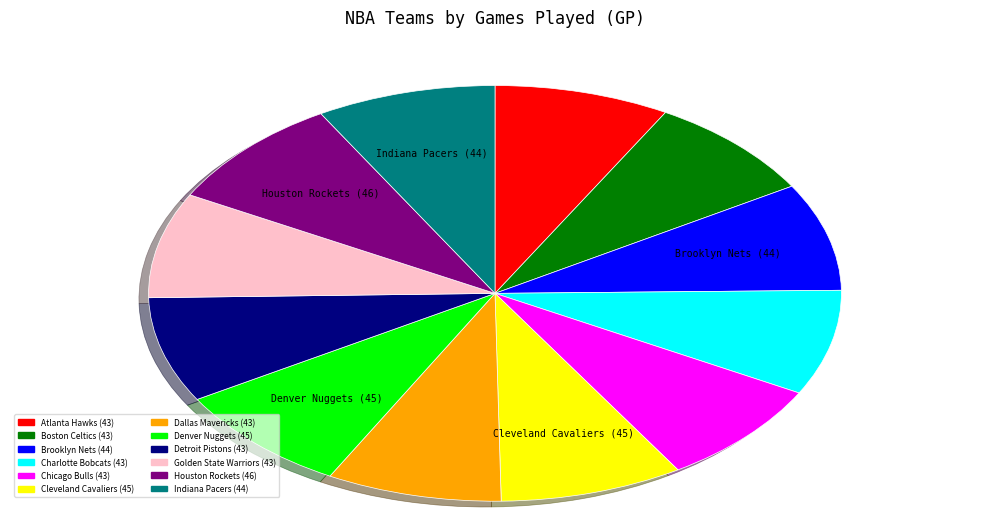

How many segments does this pie chart have?

12